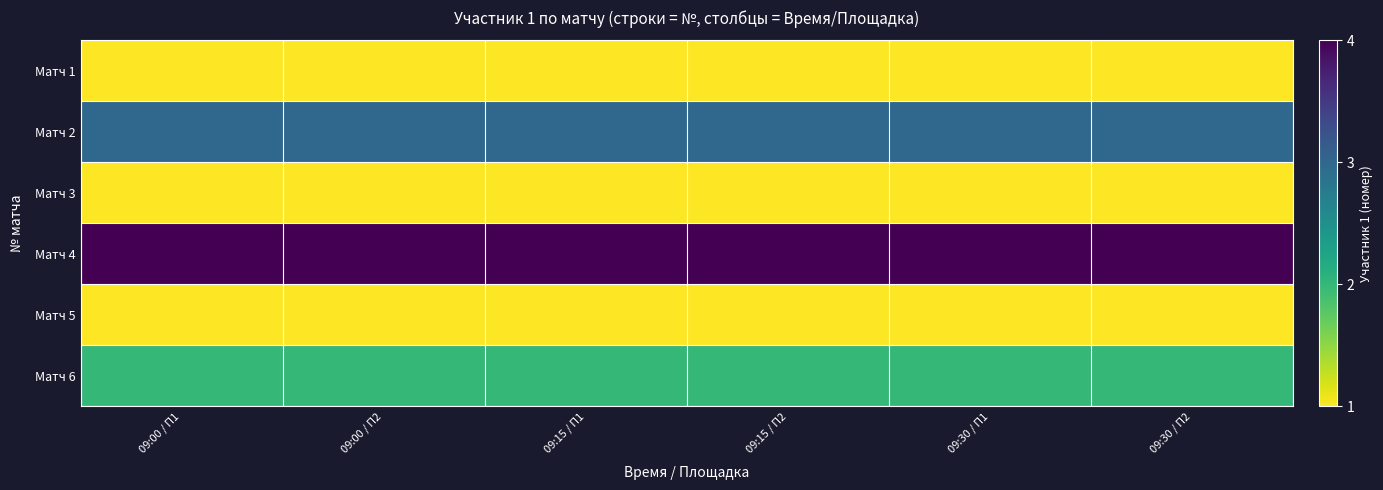

What is the total value across all series at 09:00 / П2?

12